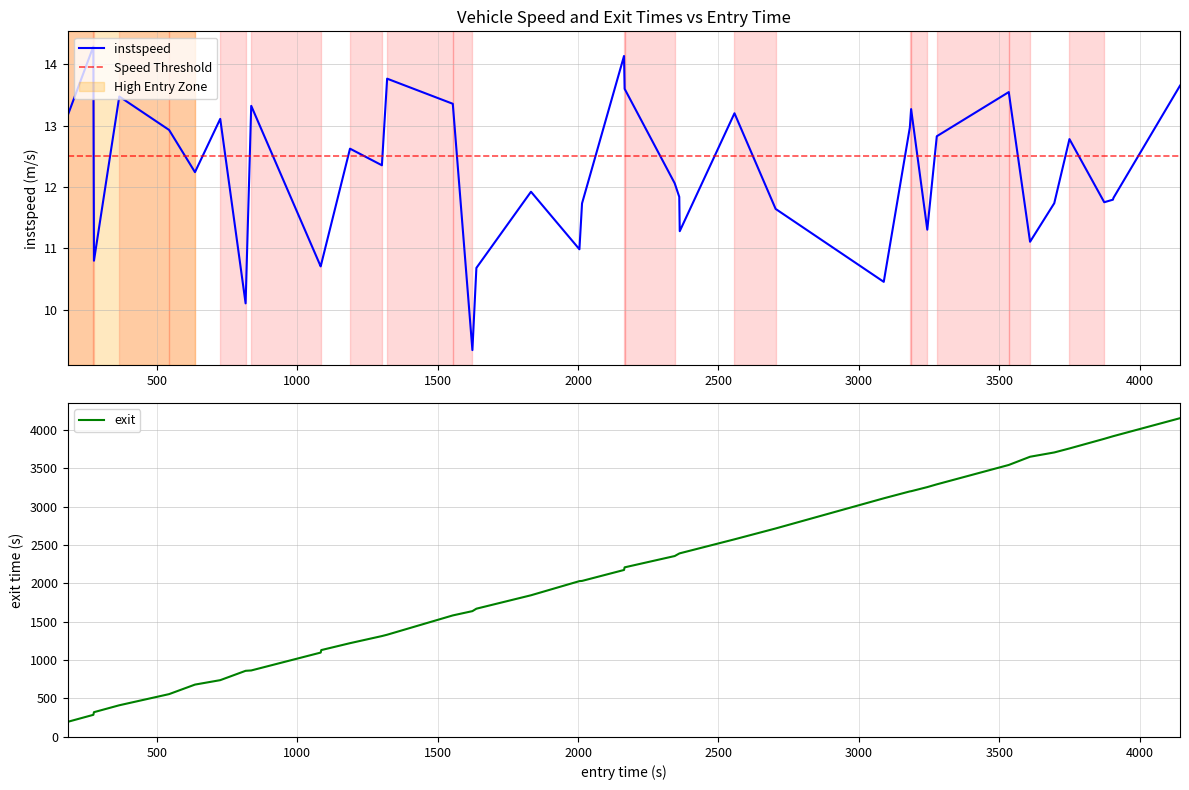

What is the highest value of the instspeed series?

14.3